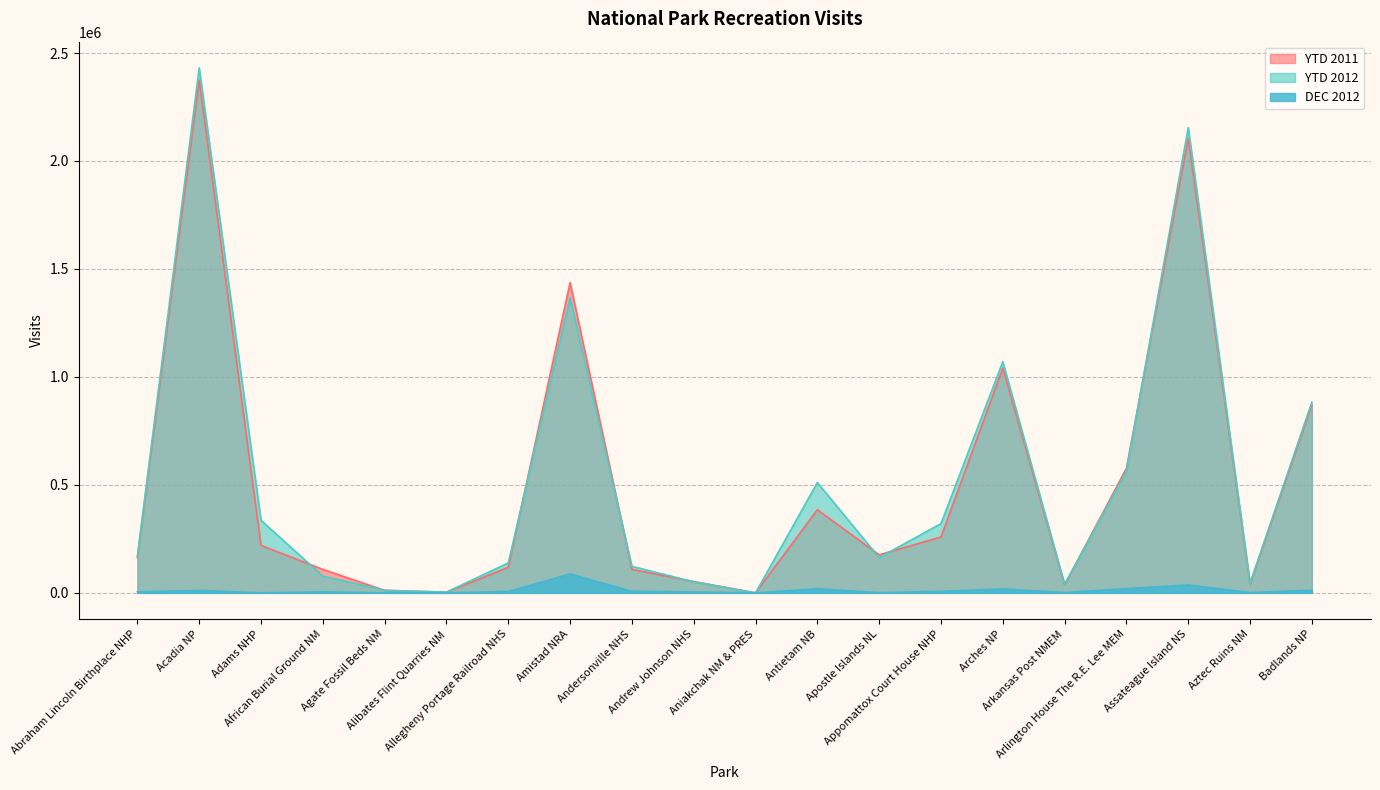

Is it true that DEC 2012 equals 6189 at Abraham Lincoln Birthplace NHP?

False